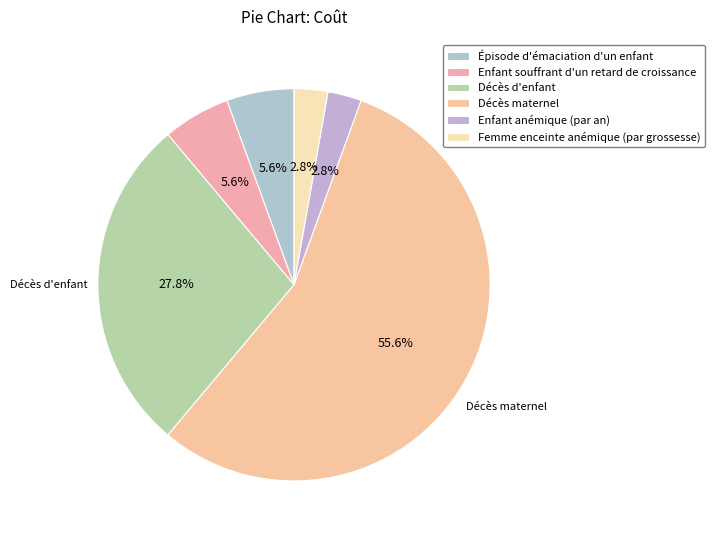

Is it true that Décès d'enfant is 18% of the pie?

False